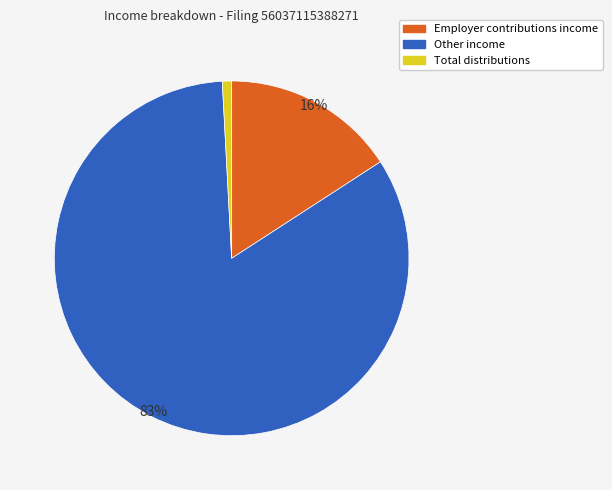

Rank the categories by value from lowest to highest.

Total distributions, Employer contributions income, Other income